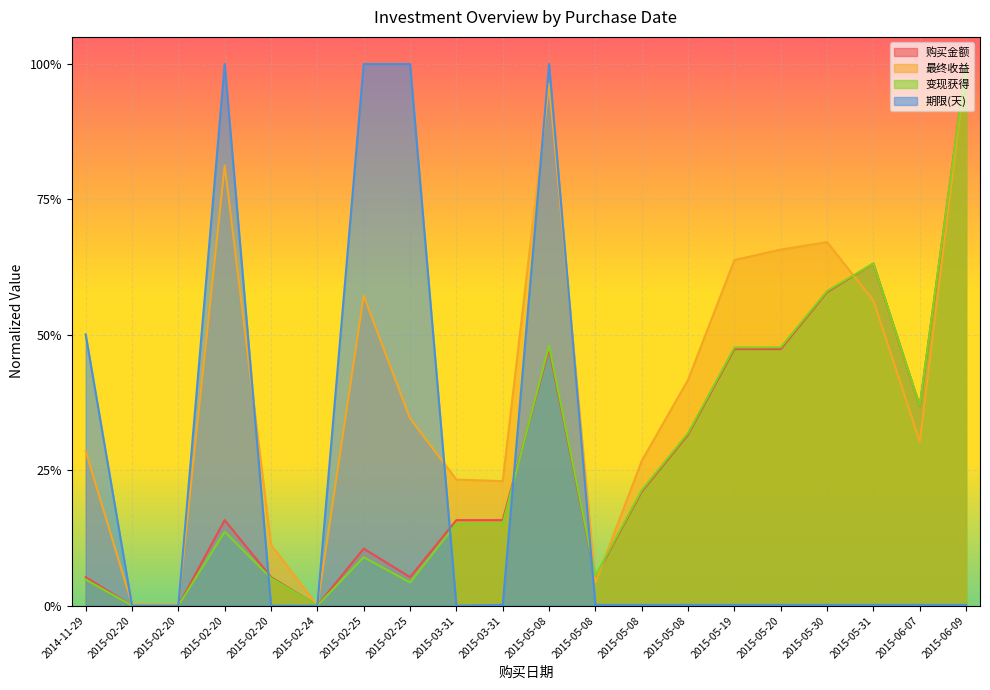

Which series has the largest range (max minus min)?

购买金额